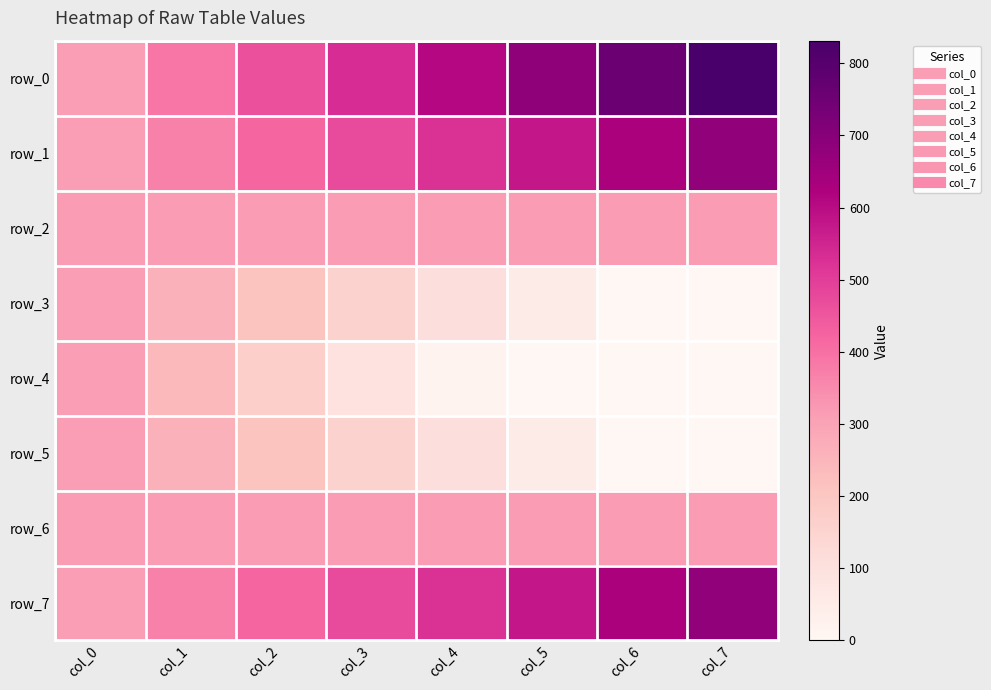

Rank the series by their maximum value, from lowest to highest.

row_4, row_3, row_5, row_2, row_6, row_1, row_7, row_0